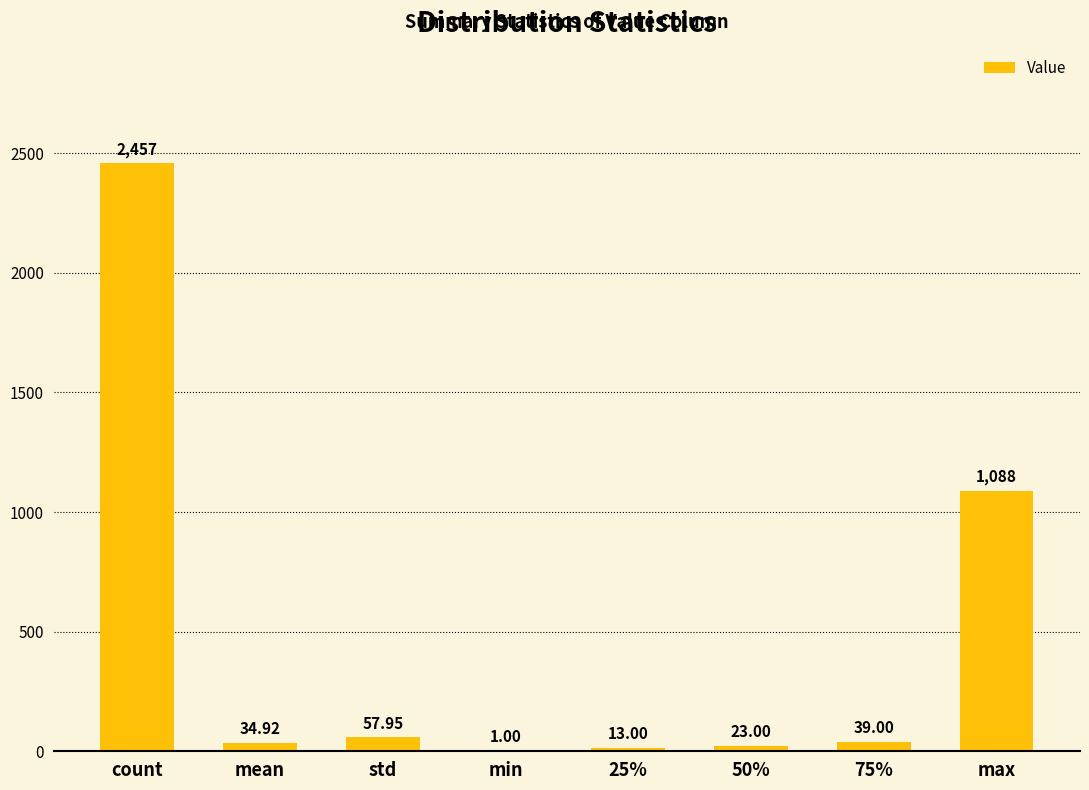

Which has a higher value, std or max?

max